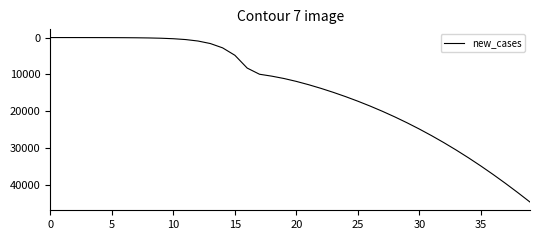

What is the difference between the maximum and minimum values?

44581.0